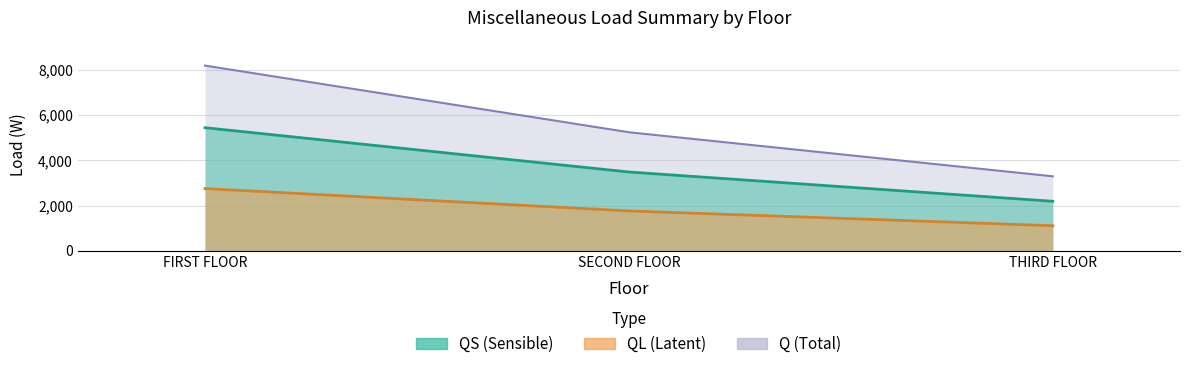

True or false: QS has a value of 4346.4 at THIRD FLOOR.

False